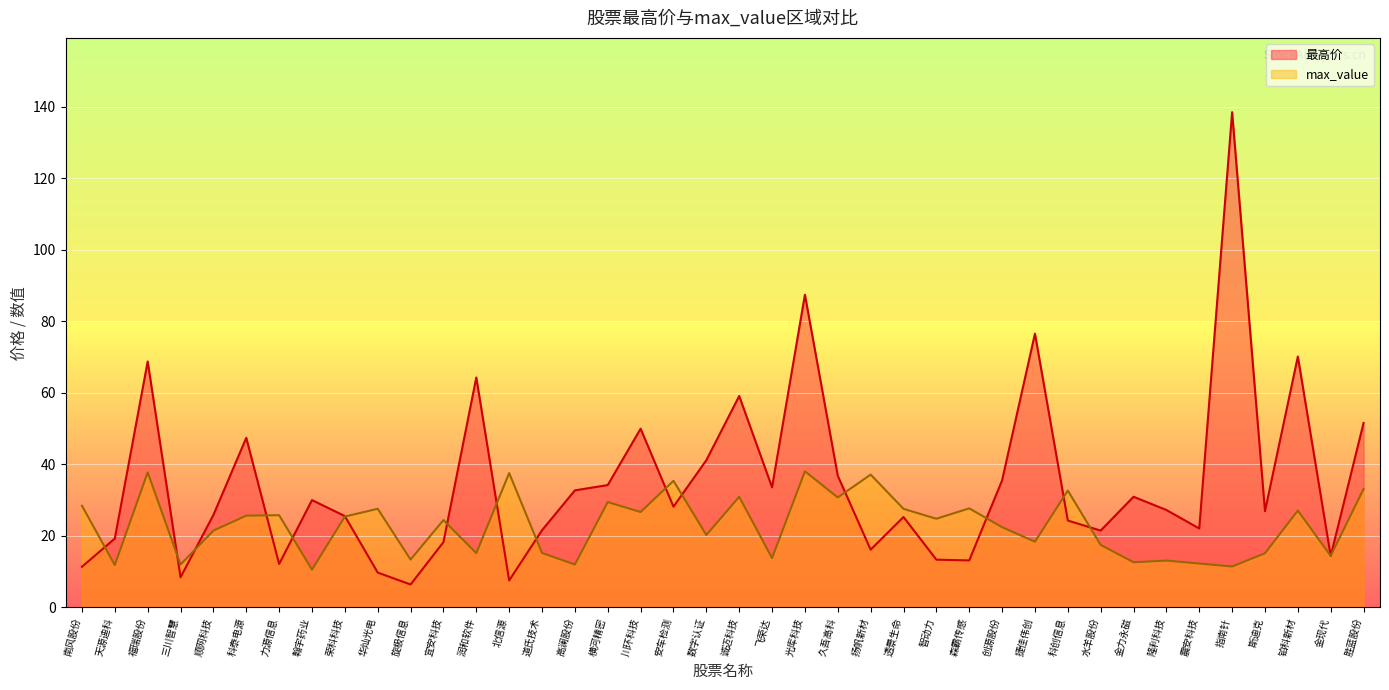

The value of 最高价 at 金力永磁 is 10.5. True or false?

False